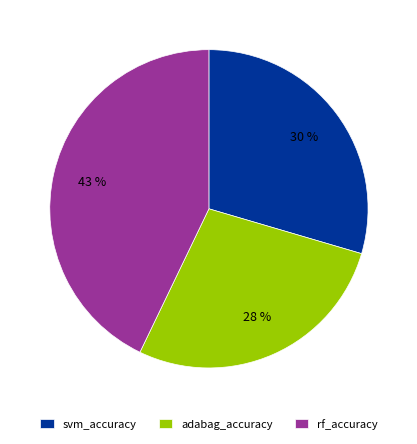

Does rf_accuracy represent more than half of the total?

No